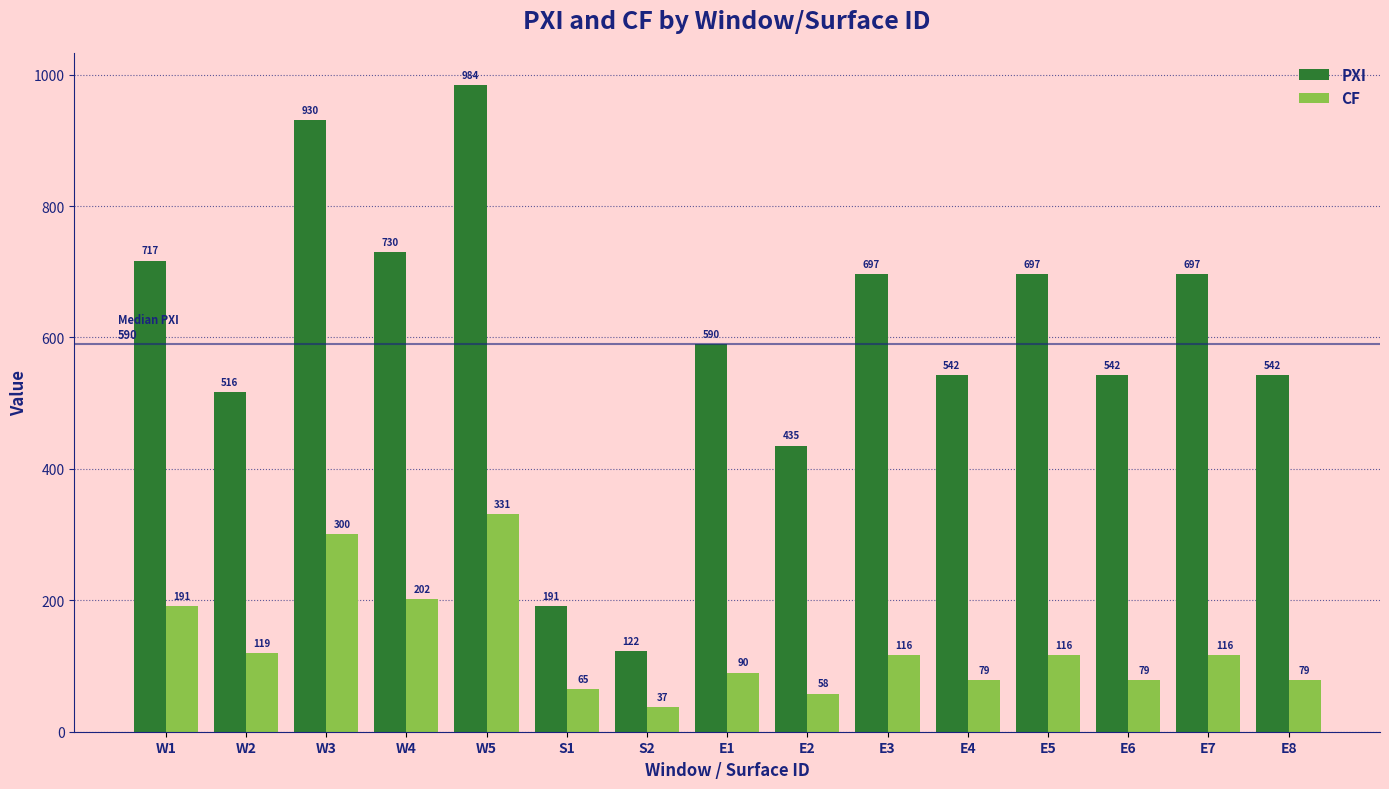

Which series changed the most between E2 and E5?

PXI